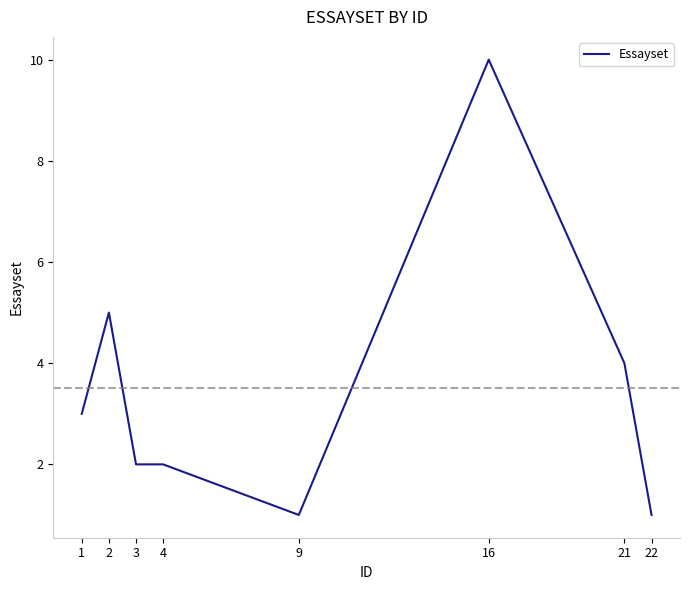

Count the values in the range 2 to 5.

5